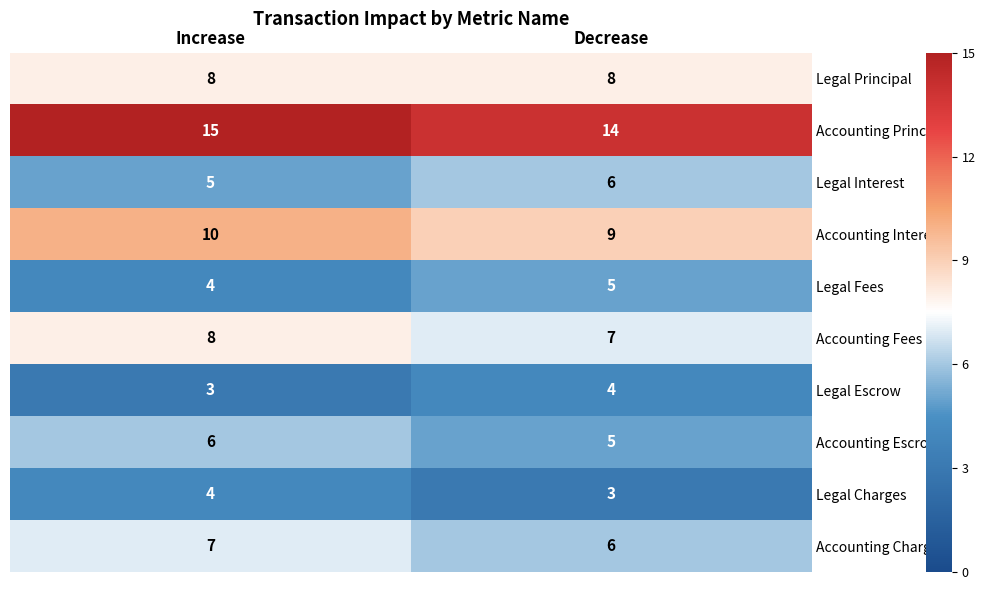

Reading right to left, list all the values displayed in this chart.

Legal Principal: 8	8
Accounting Principal: 14	15
Legal Interest: 6	5
Accounting Interest: 9	10
Legal Fees: 5	4
Accounting Fees: 7	8
Legal Escrow: 4	3
Accounting Escrow: 5	6
Legal Charges: 3	4
Accounting Charges: 6	7